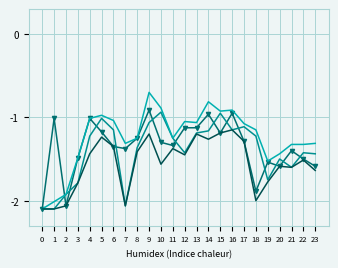

What is the spread (max minus min) of values at 1?

1.1